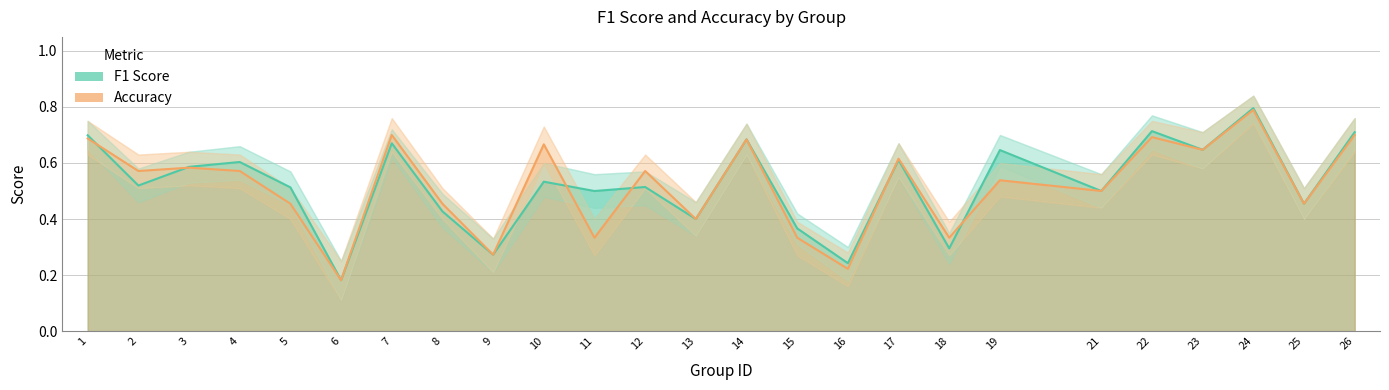

Between 10 and 16, which series saw the biggest shift?

accuracy